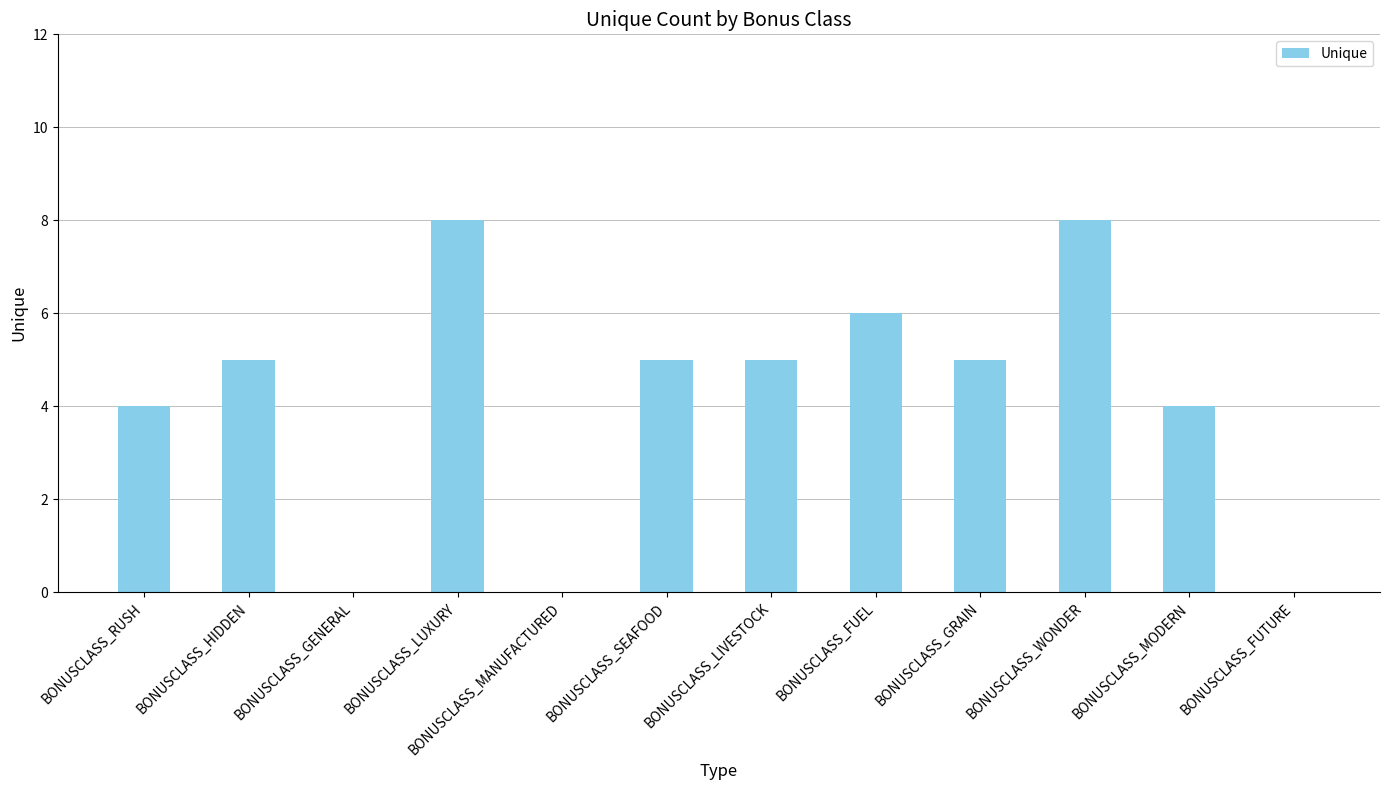

Count the number of data series in this chart.

1